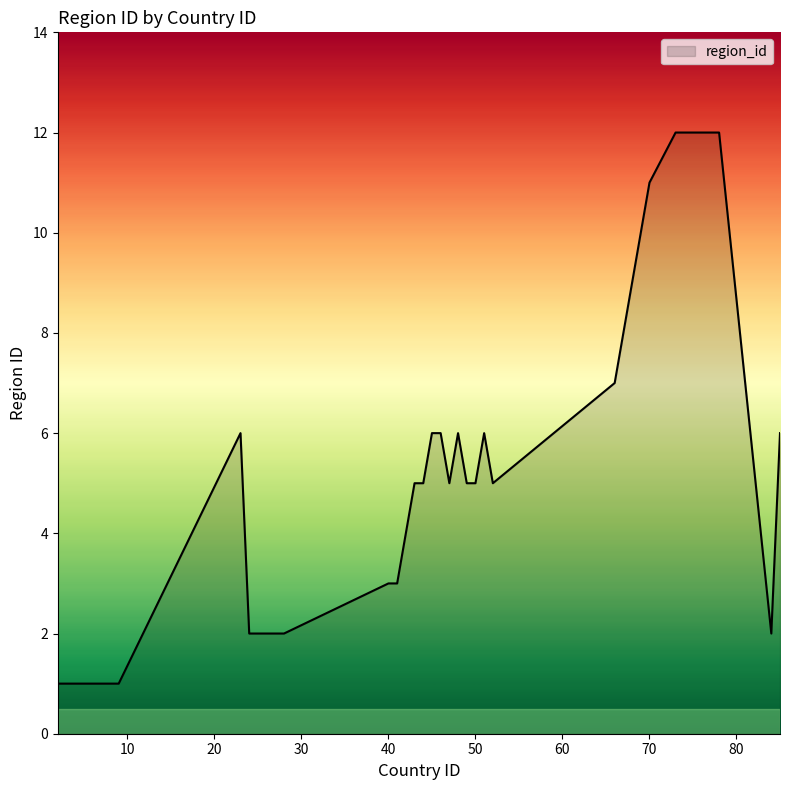

What is the maximum value shown in the chart?

12